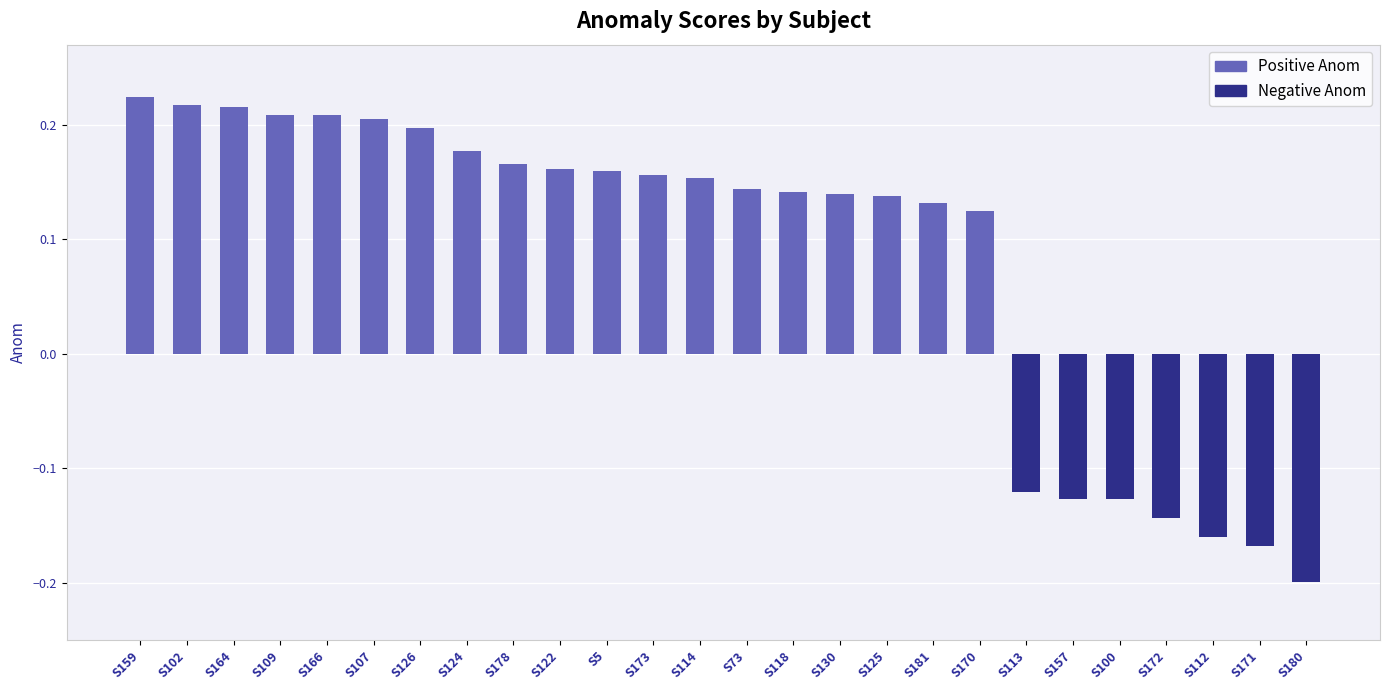

The Positive Anom series shows 0.1 at S5. True or false?

False